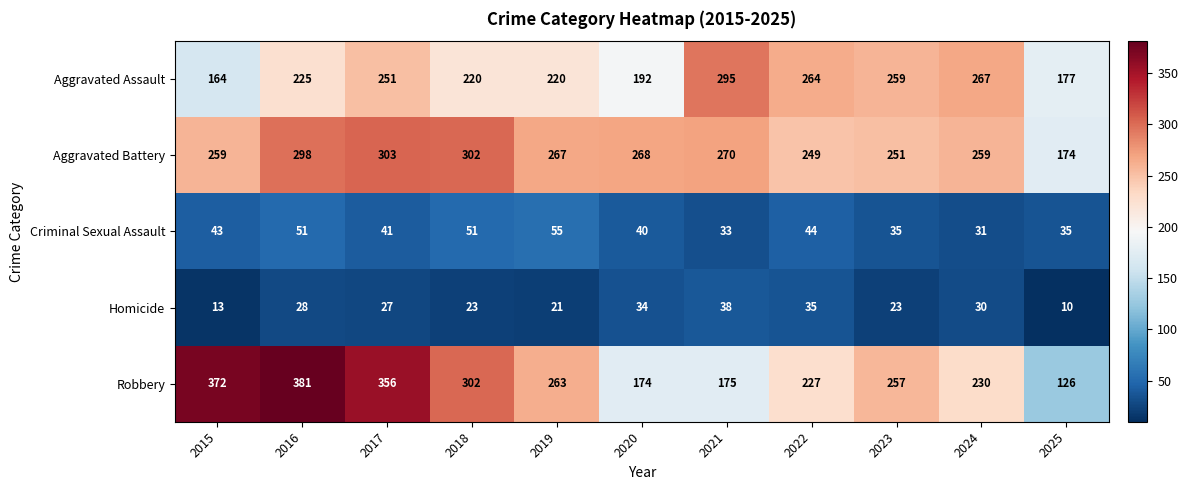

At which label is Criminal Sexual Assault closest to 43?

2015